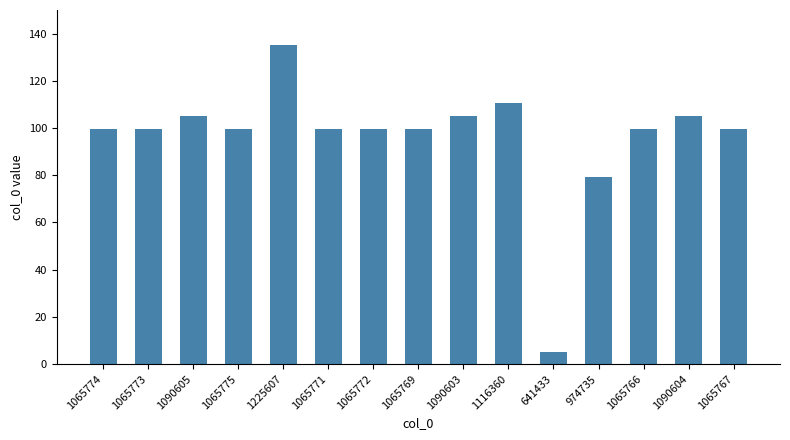

True or false: the data shows 52.4 at 974735.

False